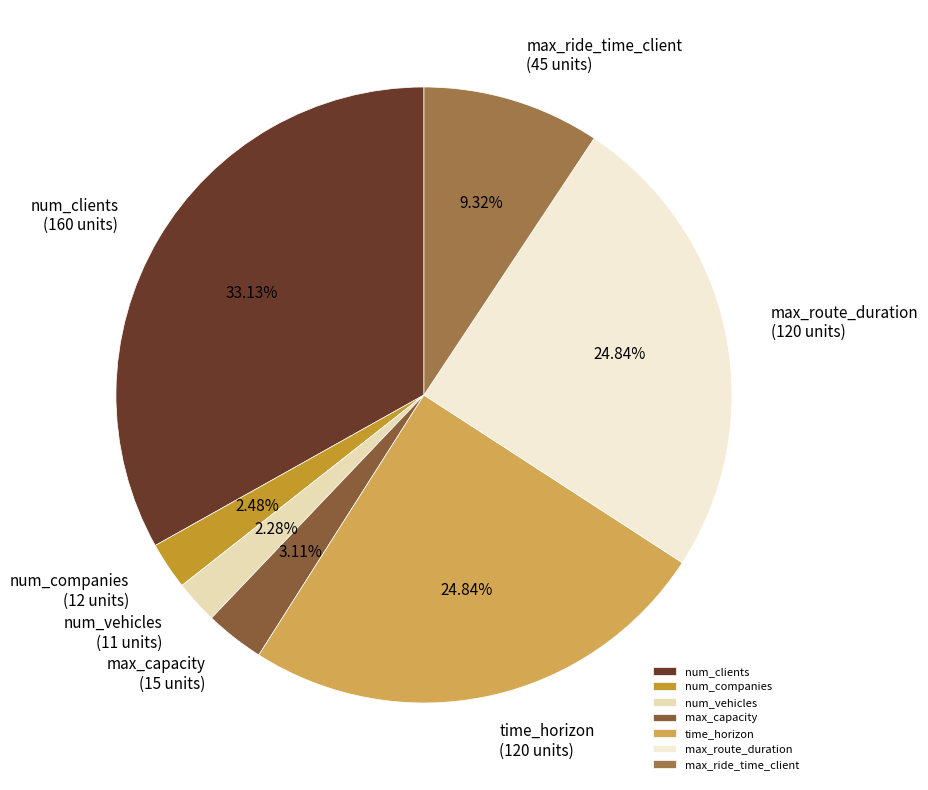

Does max_route_duration represent more than half of the total?

No